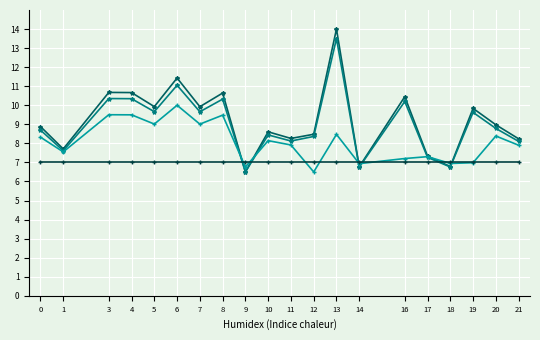

What is the total value across all series at 20?

33.1